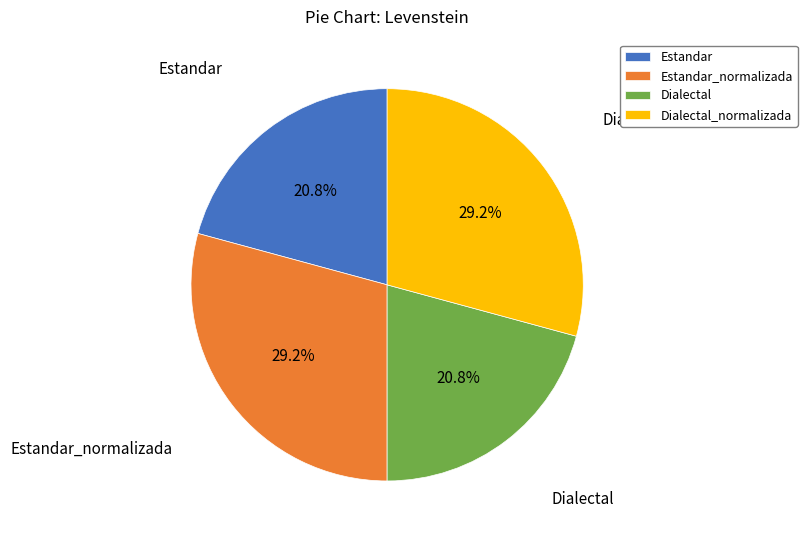

Count the number of slices in the pie.

4